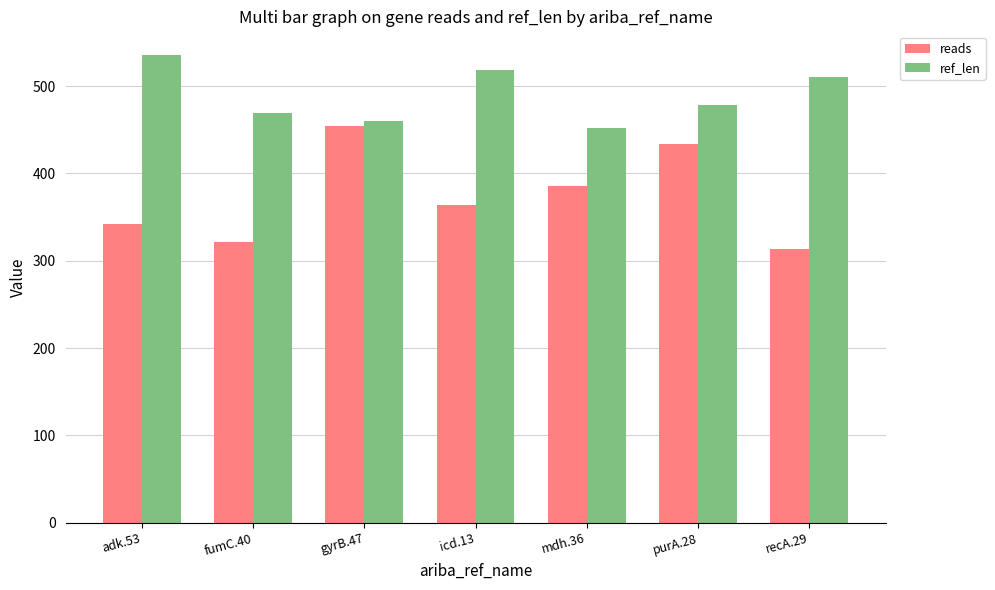

At which label does reads reach its minimum?

recA.29